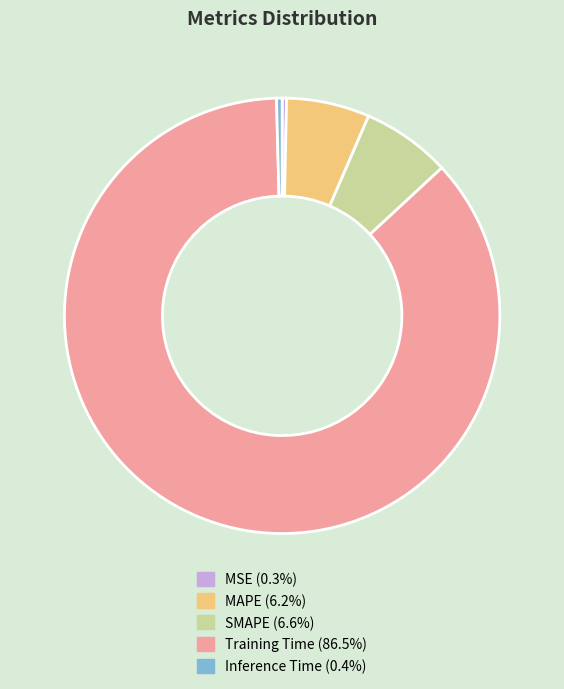

Which slice represents more than half of the pie?

Training Time